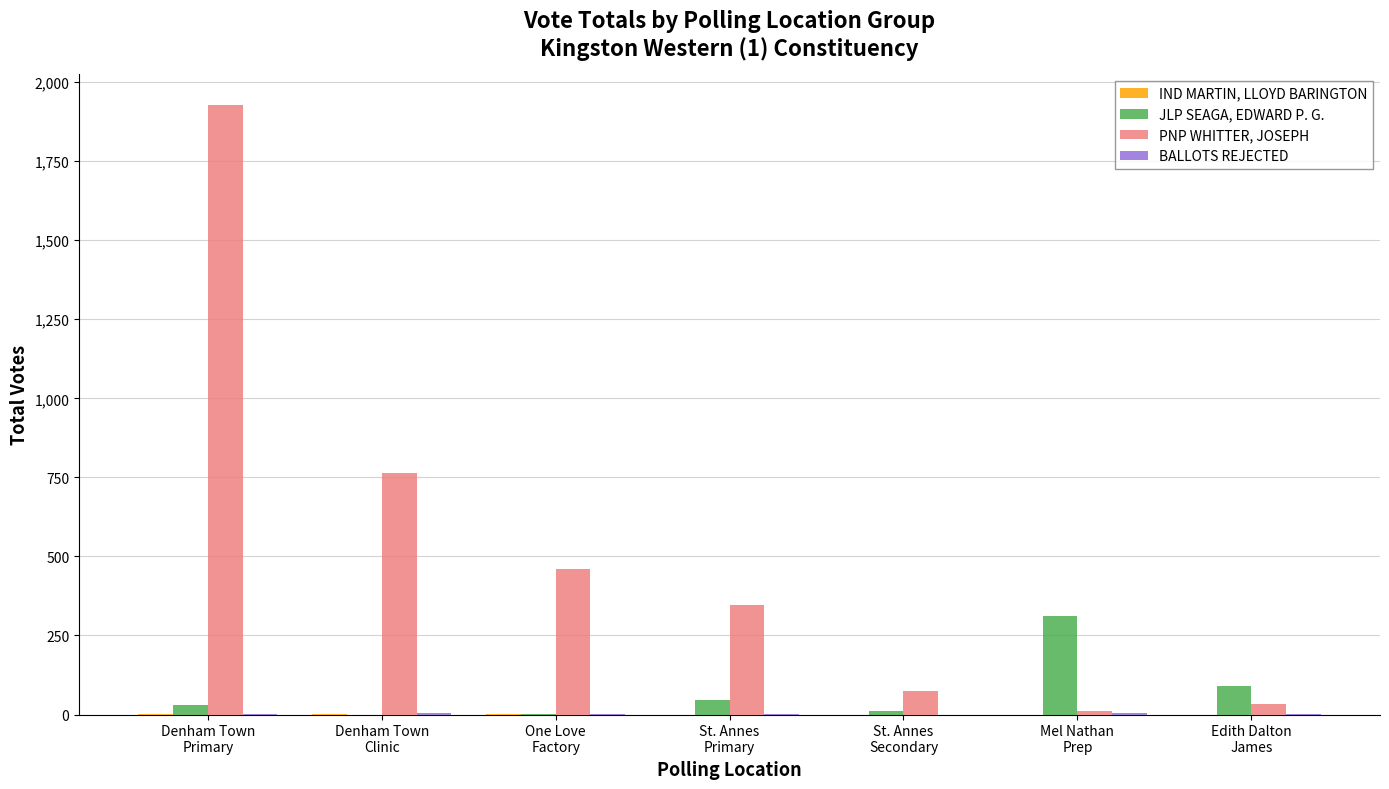

Count the number of data series in this chart.

4